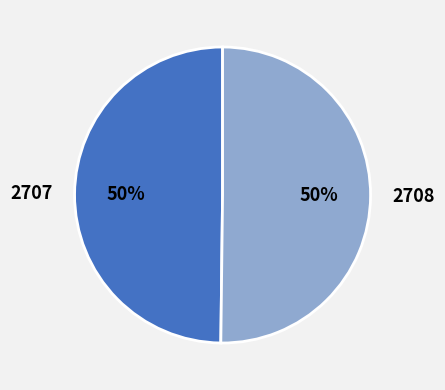

Is it true that 2708 is 58% of the pie?

False